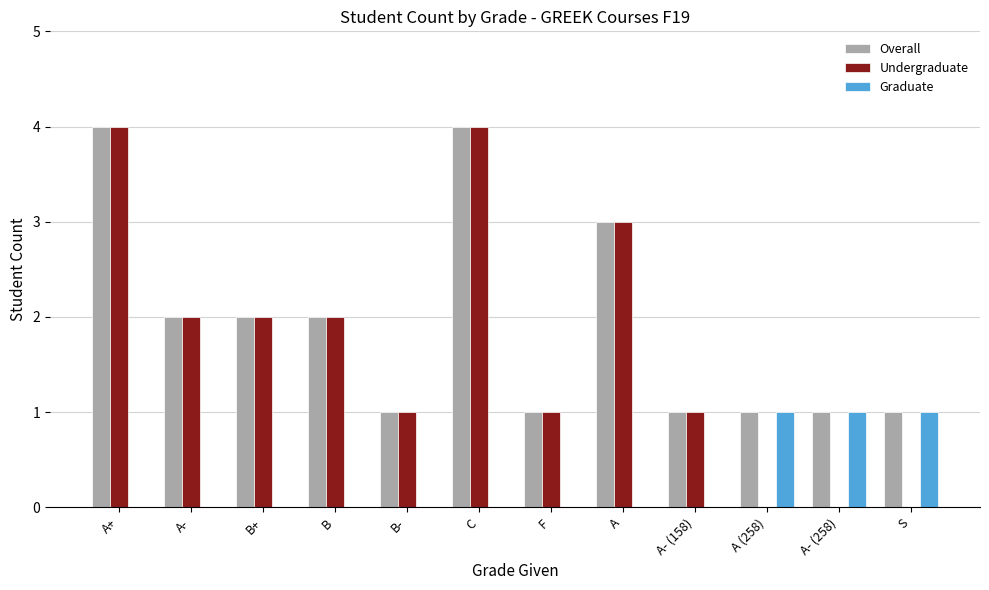

Are the bars grouped side by side (vs. stacked)?

Yes